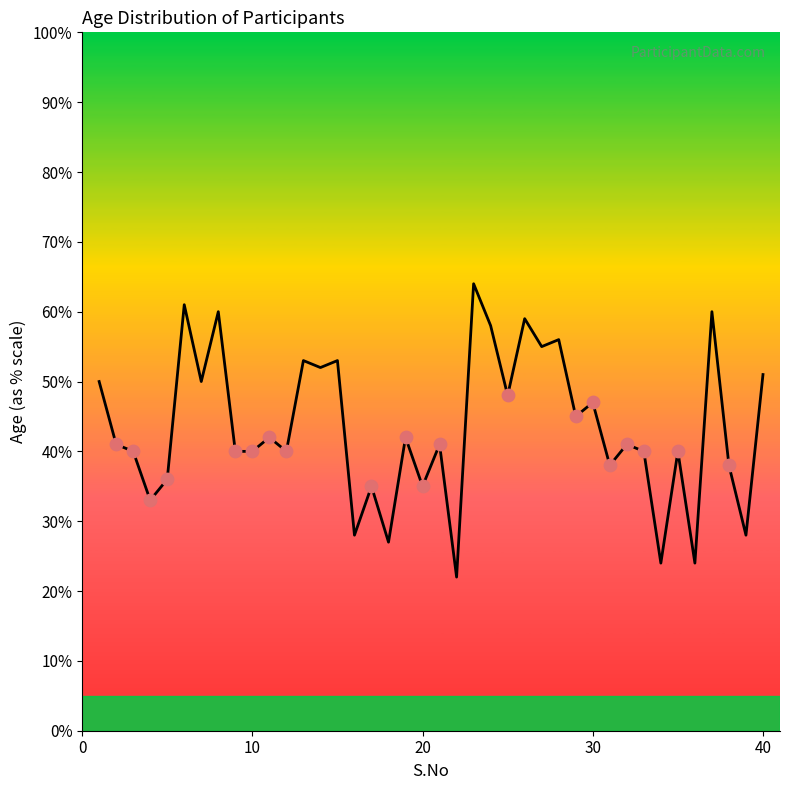

What is the greatest value displayed?

64